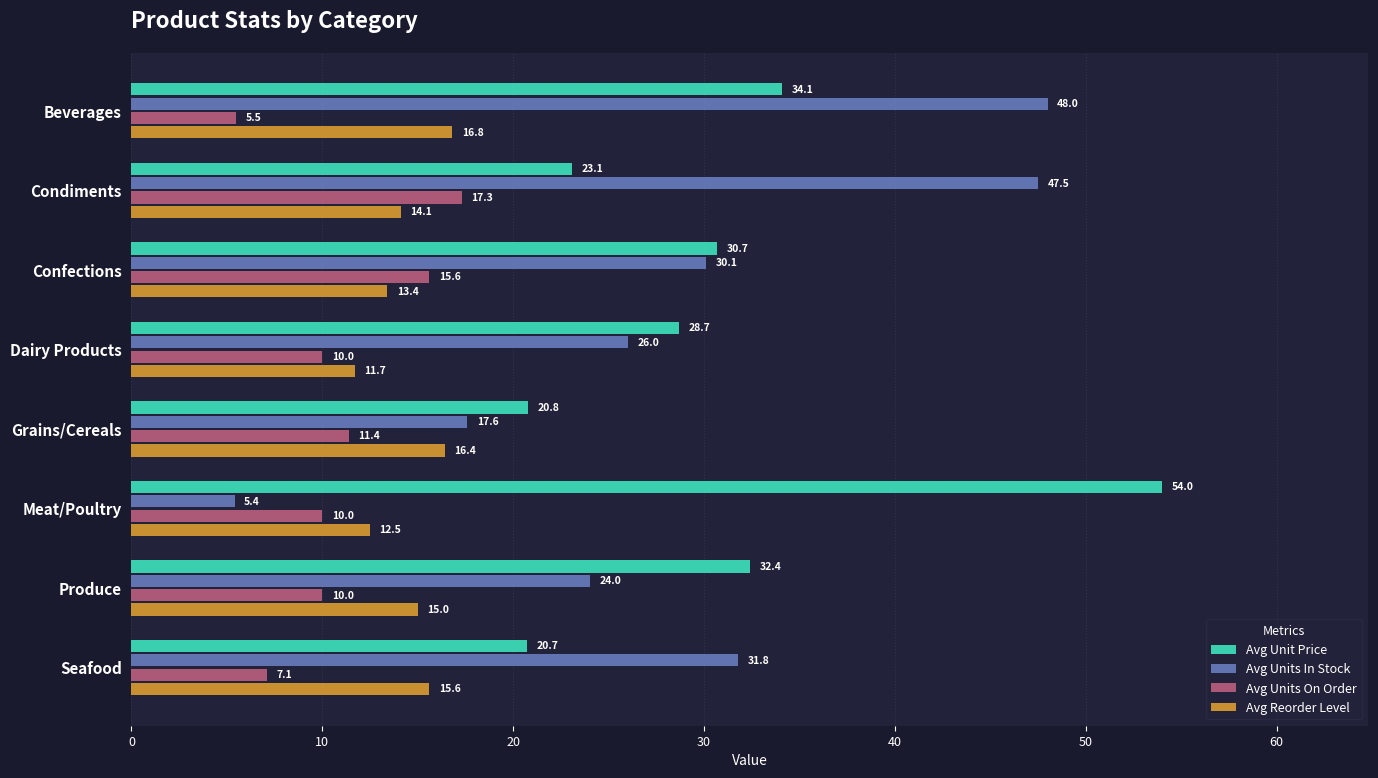

How many data points does each series have?

8